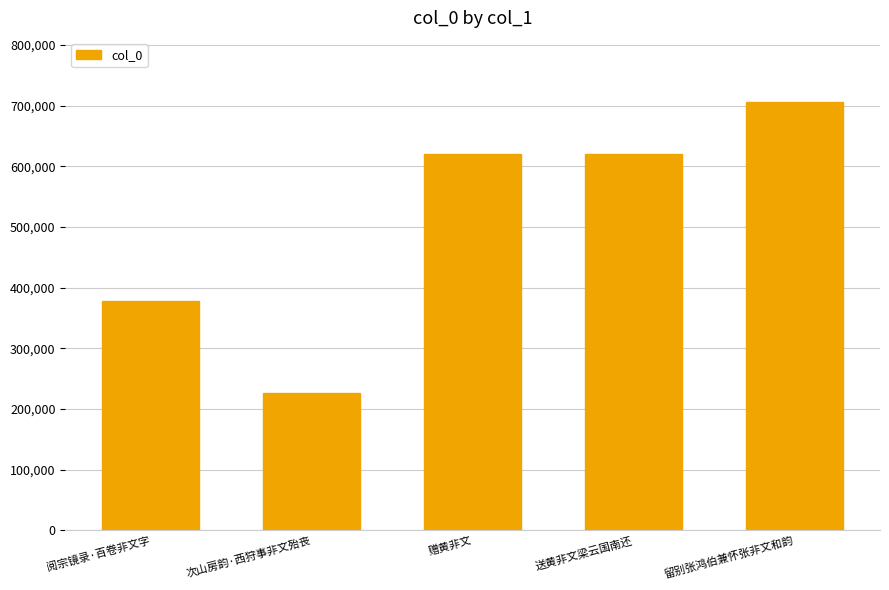

True or false: the data shows 219258 at 留别张鸿伯兼怀张非文和韵.

False